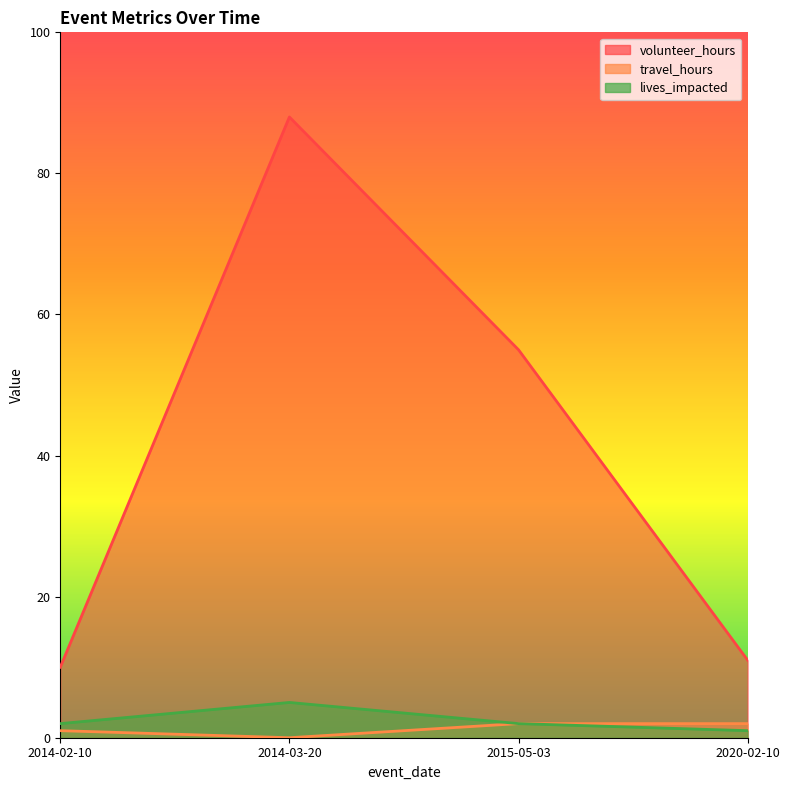

The travel_hours series shows 2 at 2020-02-10. True or false?

True